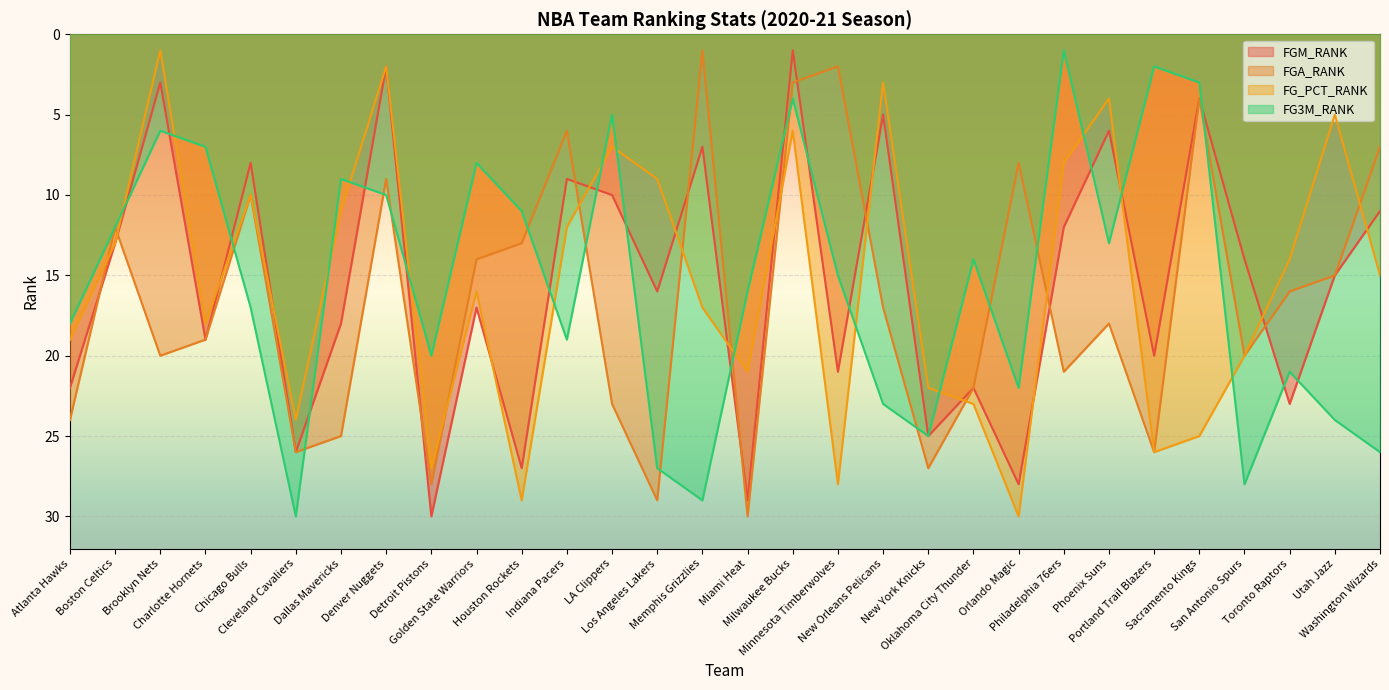

Reading left to right, transcribe all the data shown in this chart.

FGM_RANK: 22	13	3	19	8	26	18	2	30	17	27	9	10	16	7	29	1	21	5	25	22	28	12	6	20	4	14	23	15	11
FGA_RANK: 24	12	20	19	10	26	25	9	28	14	13	6	23	29	1	30	3	2	17	27	22	8	21	18	26	4	20	16	15	7
FG_PCT_RANK: 19	13	1	18	10	24	11	2	27	16	29	12	7	9	17	21	6	28	3	22	23	30	8	4	26	25	20	14	5	15
FG3M_RANK: 18	12	6	7	17	30	9	10	20	8	11	19	5	27	29	16	4	15	23	25	14	22	1	13	2	3	28	21	24	26